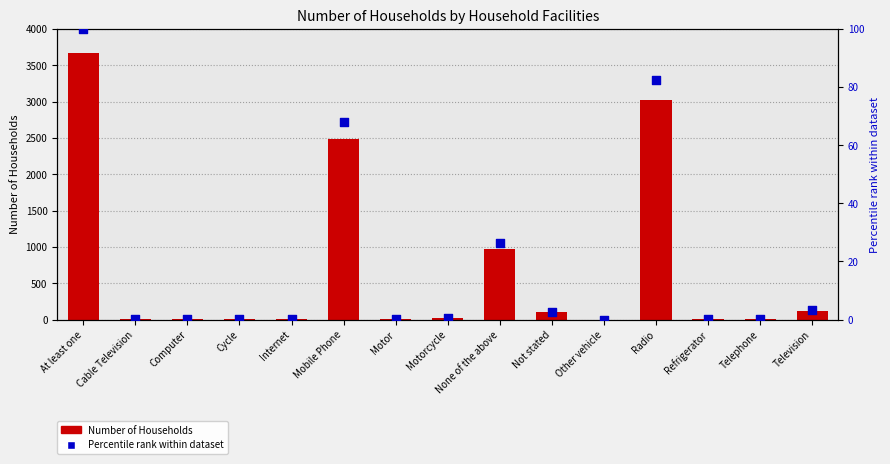

Is the value of Number of Households at Internet greater than the value of Percentile within dataset at Other vehicle?

Yes